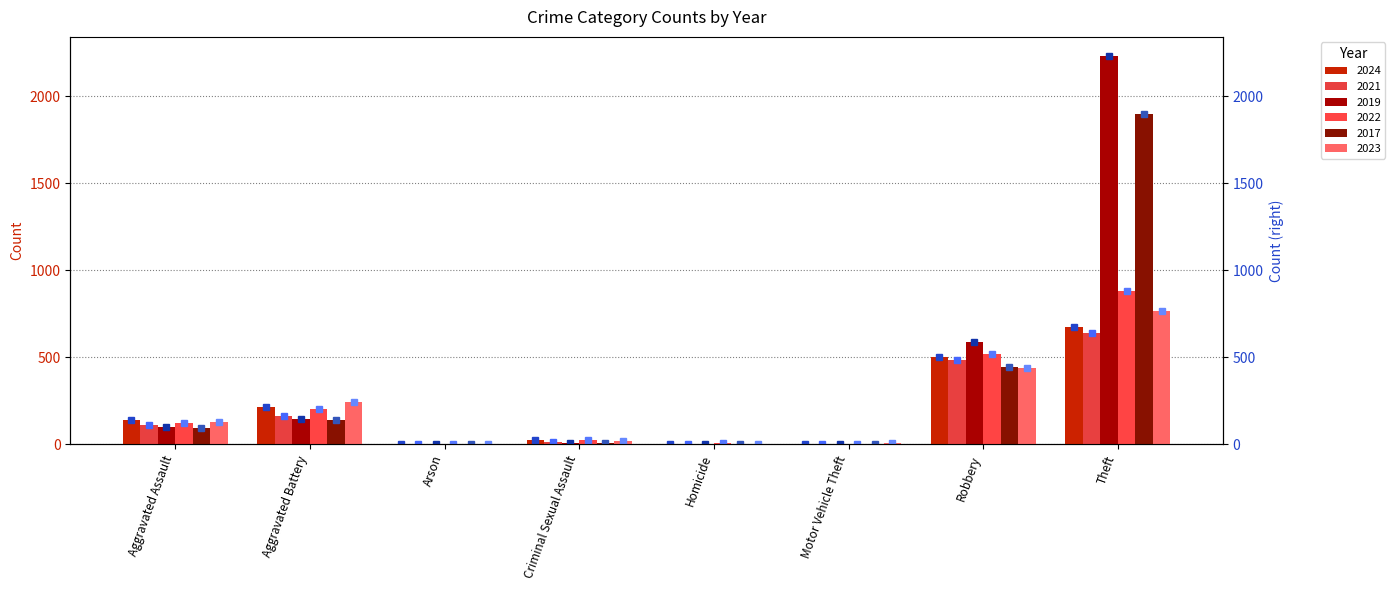

True or false: 2022 has a value of 318 at Aggravated Battery.

False